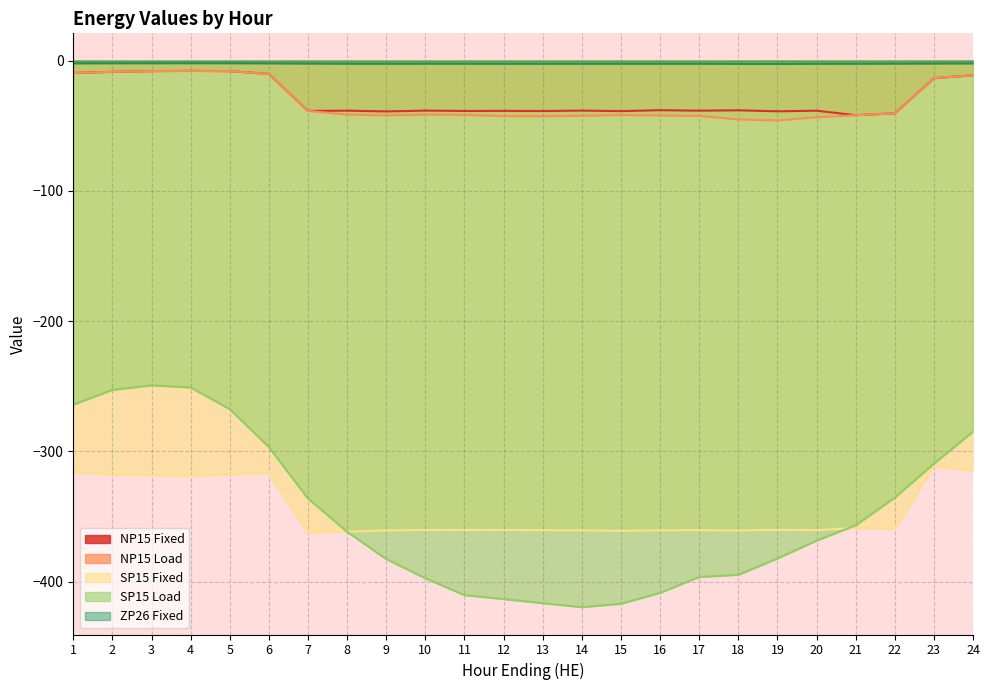

Reading left to right, extract all data points from this chart.

NP15 Fixed: -9.5	-8.6	-8.0	-7.8	-8.0	-10.2	-38.6	-38.4	-39.0	-38.3	-38.6	-38.5	-38.7	-38.3	-38.8	-38.0	-38.4	-38.1	-38.9	-38.4	-41.9	-40.4	-13.5	-11.2
NP15 Load: -9.5	-8.6	-8.0	-7.8	-8.0	-10.2	-38.6	-41.4	-42.0	-41.3	-41.6	-42.5	-42.7	-42.3	-41.8	-42.0	-42.4	-45.1	-45.9	-43.4	-41.9	-40.4	-13.5	-11.2
SP15 Fixed: -316.1	-317.8	-318.3	-318.9	-317.6	-316.7	-362.2	-361.7	-360.7	-360.4	-360.3	-360.4	-360.5	-360.6	-361.0	-360.6	-360.5	-360.7	-360.2	-360.5	-358.8	-359.5	-311.4	-314.8
SP15 Load: -264.1	-252.8	-249.3	-250.9	-267.6	-296.7	-336.2	-361.7	-382.7	-397.4	-410.3	-413.4	-416.5	-419.6	-417.0	-408.6	-396.5	-394.7	-382.2	-368.5	-356.8	-335.5	-309.4	-284.8
ZP26 Fixed: -2.0	-2.0	-1.9	-1.9	-1.9	-2.0	-2.2	-2.3	-2.3	-2.3	-2.3	-2.3	-2.4	-2.3	-2.3	-2.3	-2.3	-2.4	-2.5	-2.4	-2.3	-2.2	-2.2	-2.1